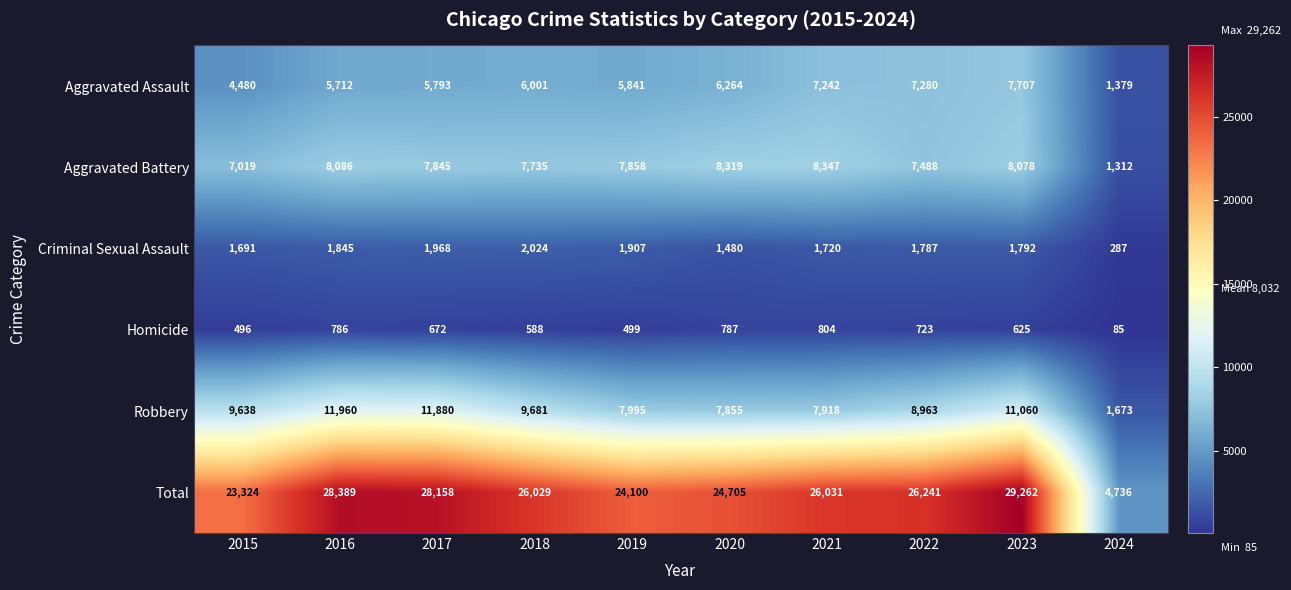

Which series has the widest spread of values?

Total